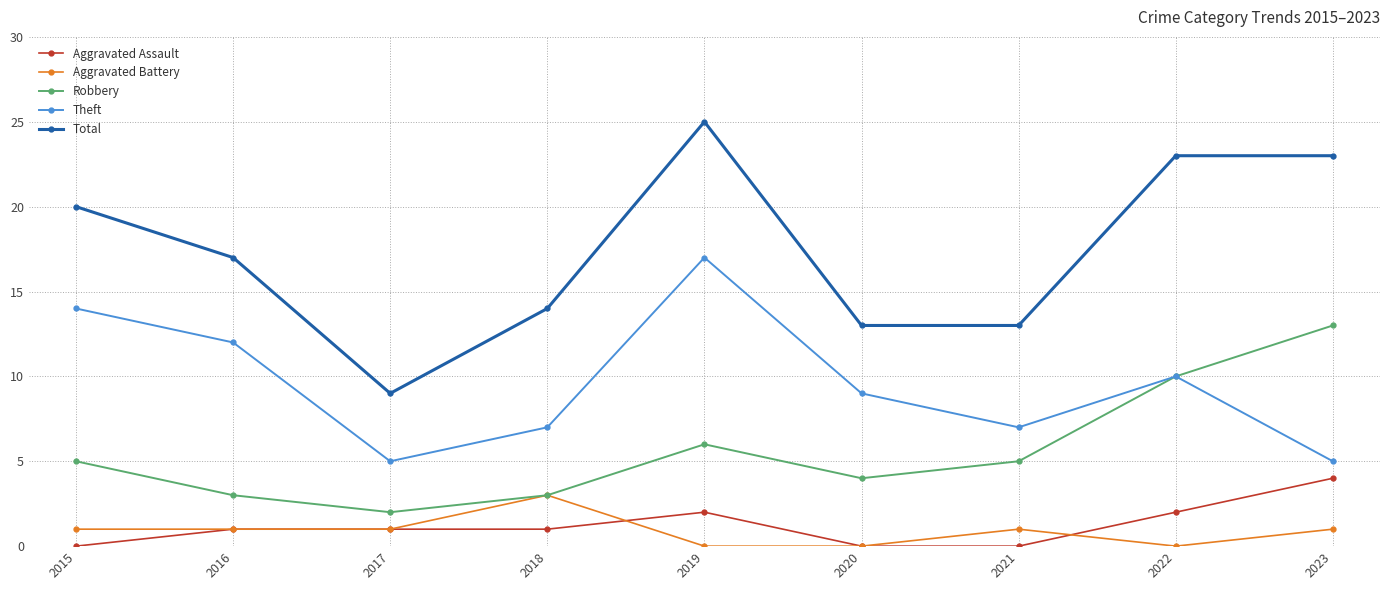

At which label does Robbery reach its minimum?

2017